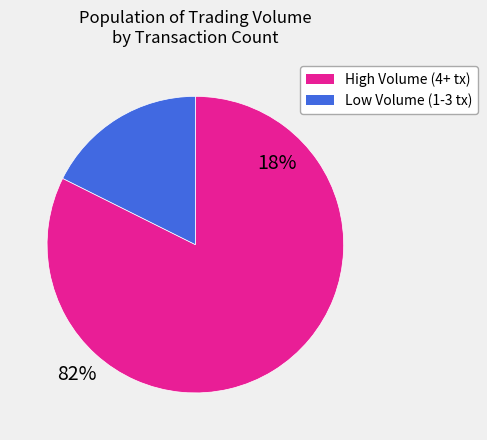

Count the number of slices in the pie.

2